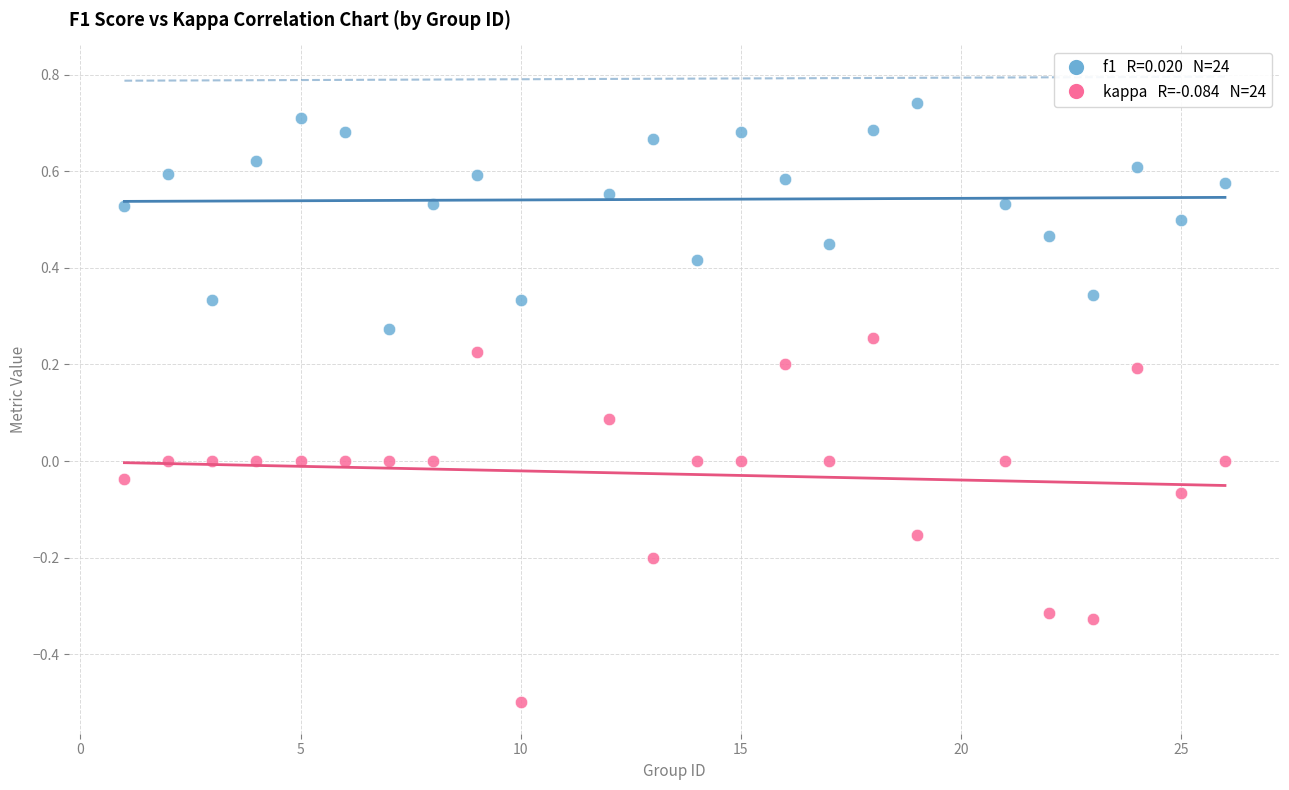

Across all data points, what is the range of Y values (max minus min)?

1.2